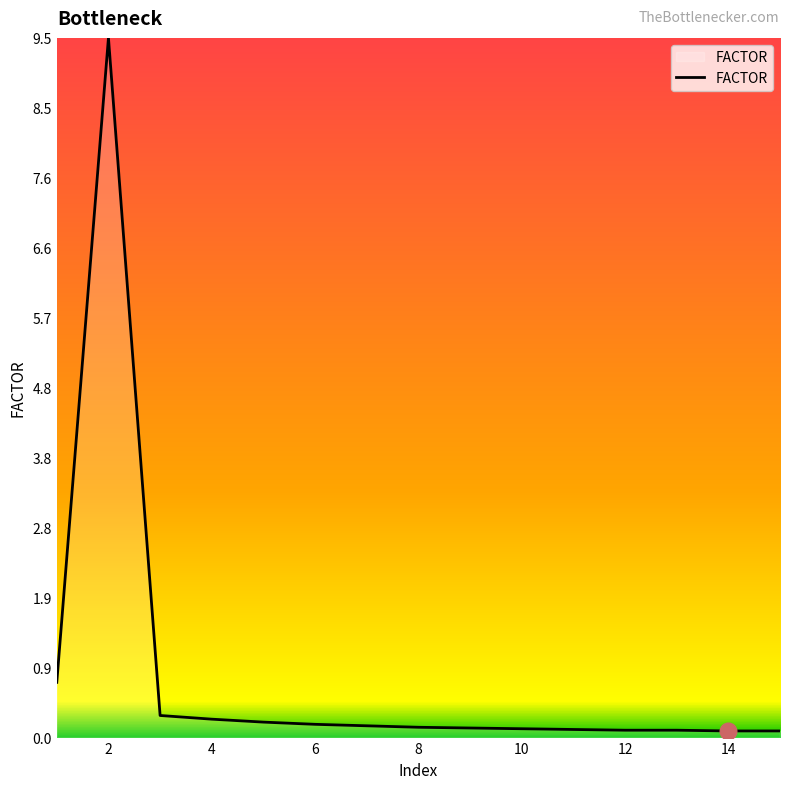

How many lines are shown in the chart?

1